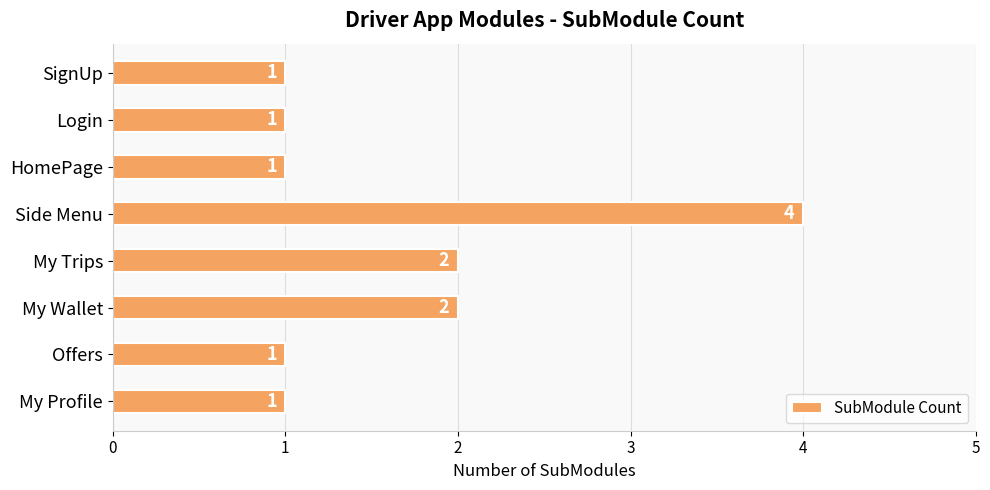

Reading top to bottom, extract all data points from this chart.

1	1	1	4	2	2	1	1